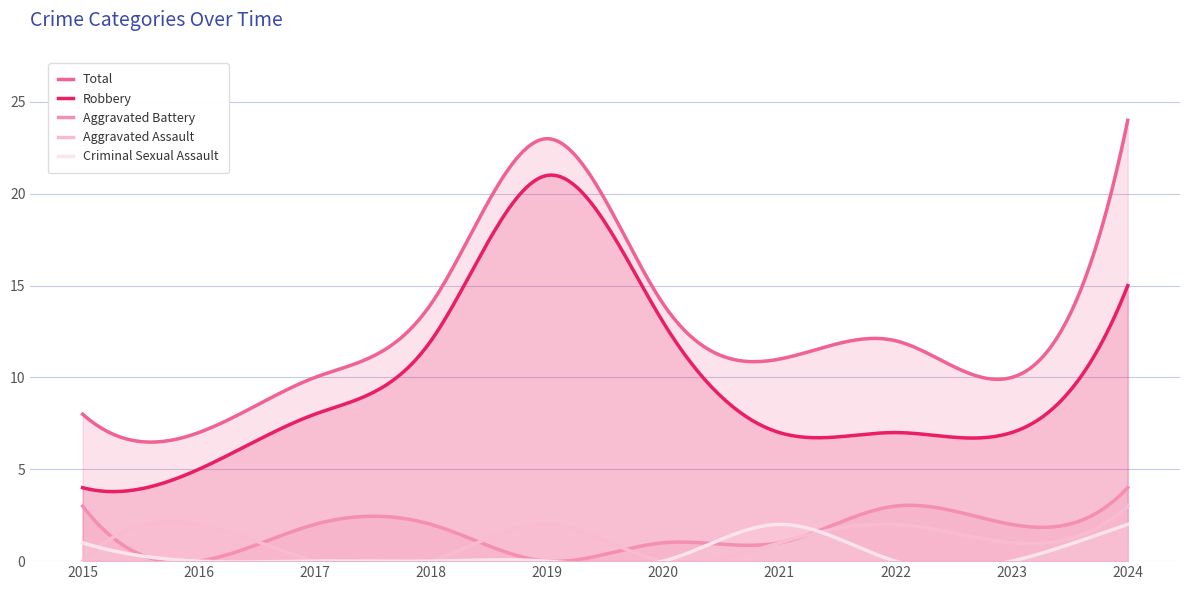

At how many categories does at least one series exceed 15?

2